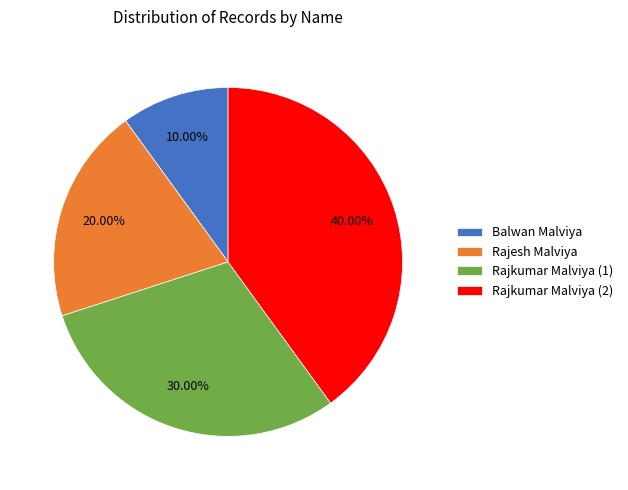

Is there any slice that represents more than half of the pie?

No